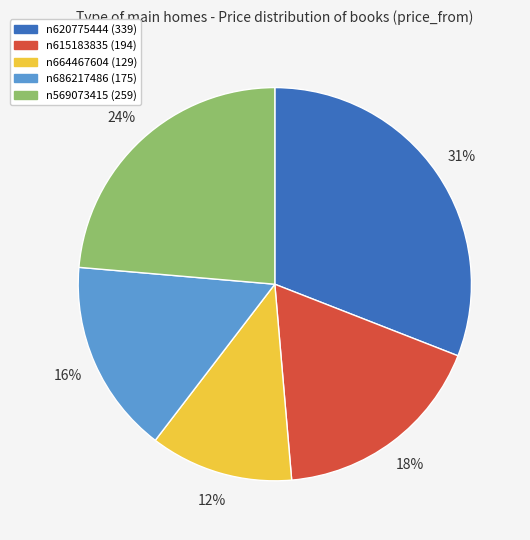

How many slices are in this pie chart?

5